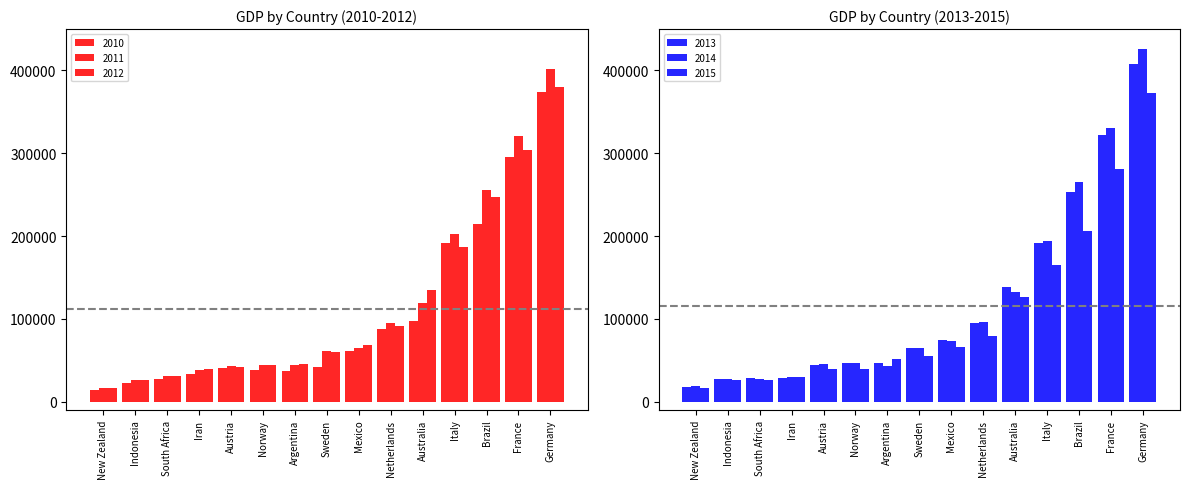

Which series has the largest total across all categories?

2014